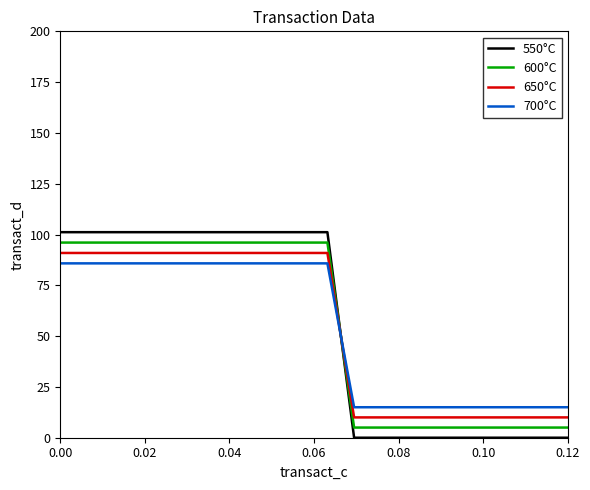

What is the highest value of the 600°C series?

96.0